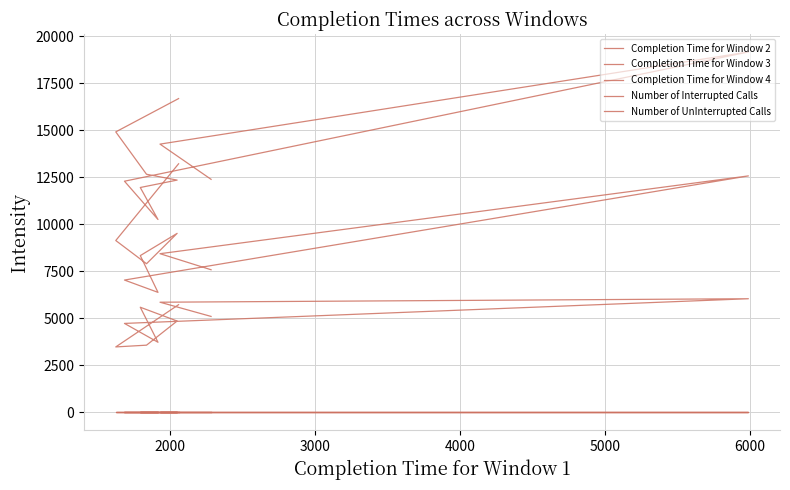

True or false: Completion Time for Window 4 and Completion Time for Window 2 cross at least once.

False